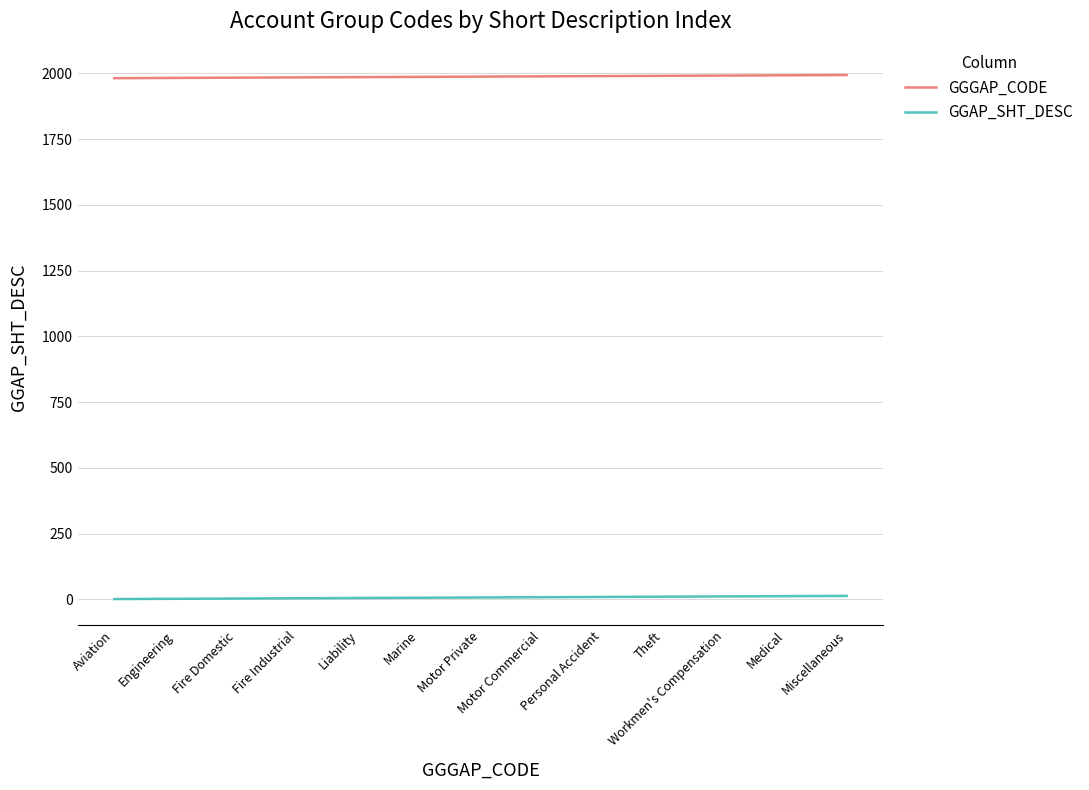

Which series has the largest total across all categories?

GGGAP_CODE